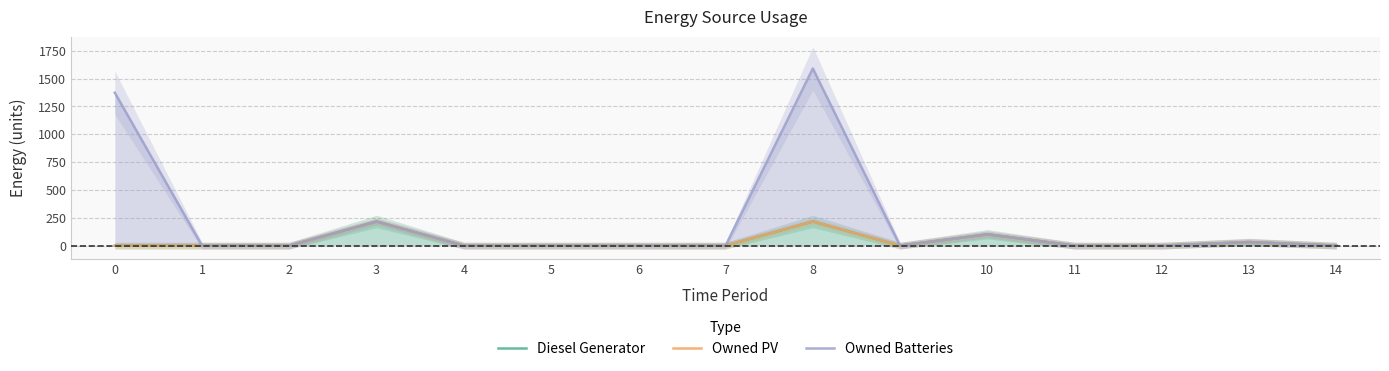

Where is the first local maximum for Owned Batteries?

3